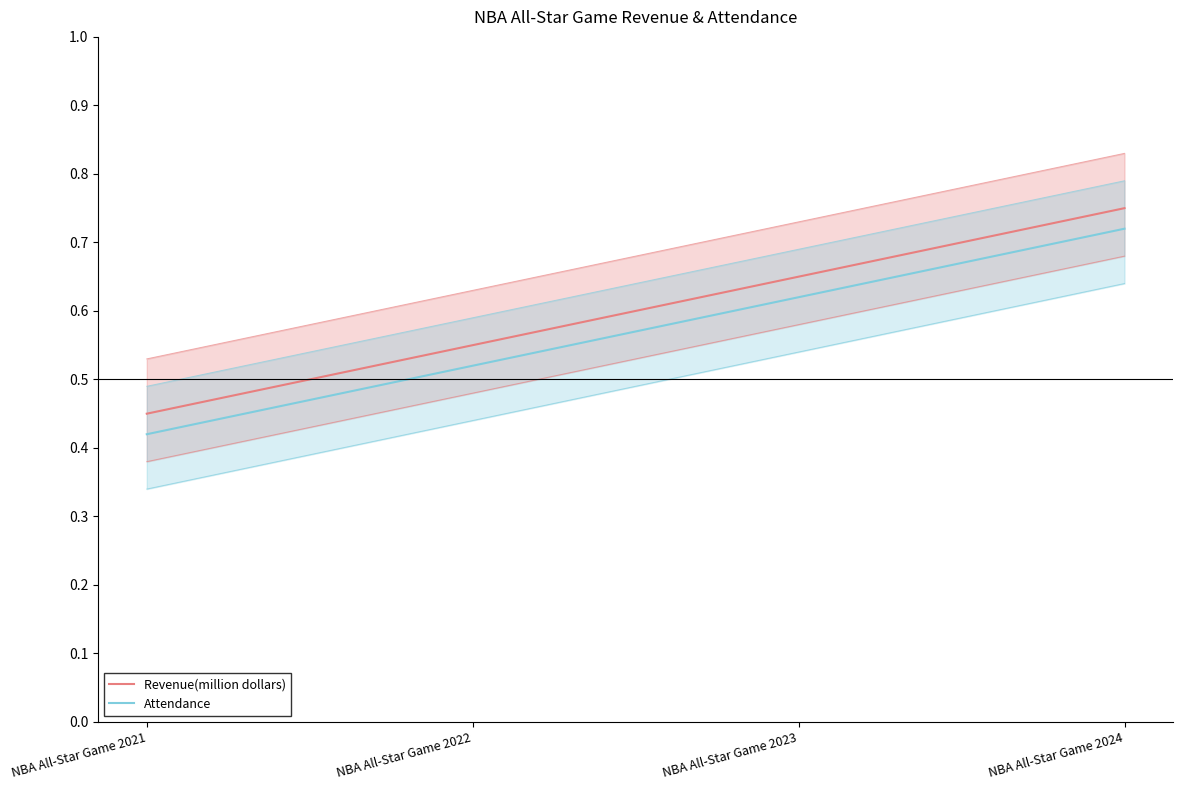

True or false: Attendance and Revenue(million dollars) intersect in this chart.

False